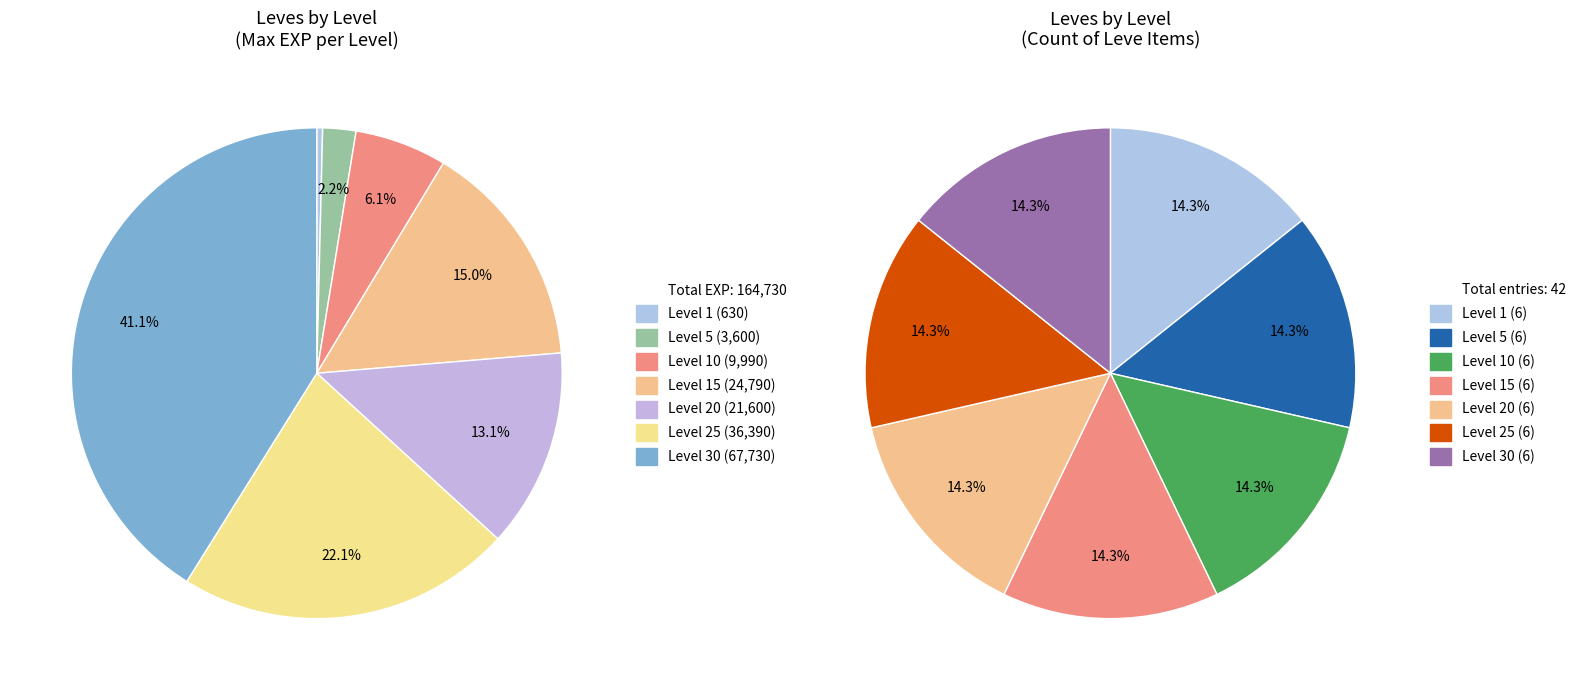

What percentage is NOT represented by Level 5?

97.8%